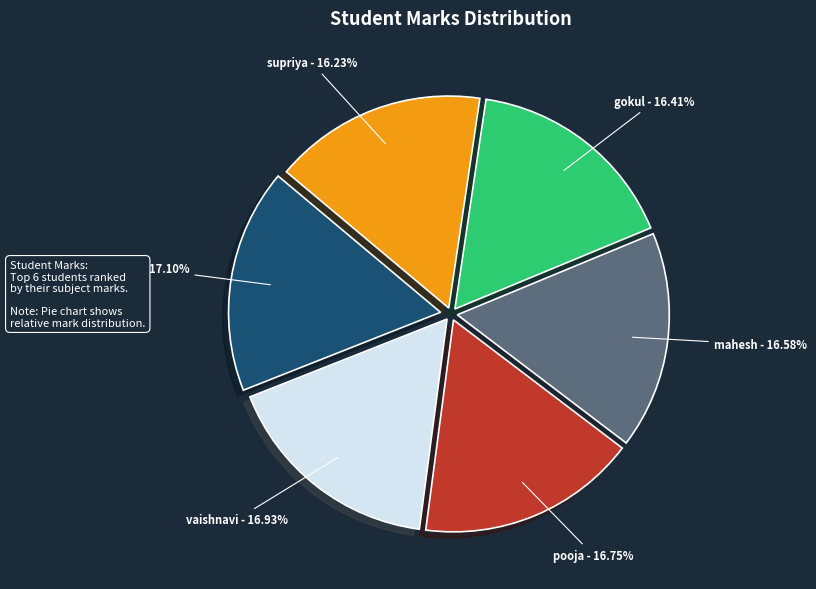

Which has a higher value, supriya or vaishnavi?

vaishnavi